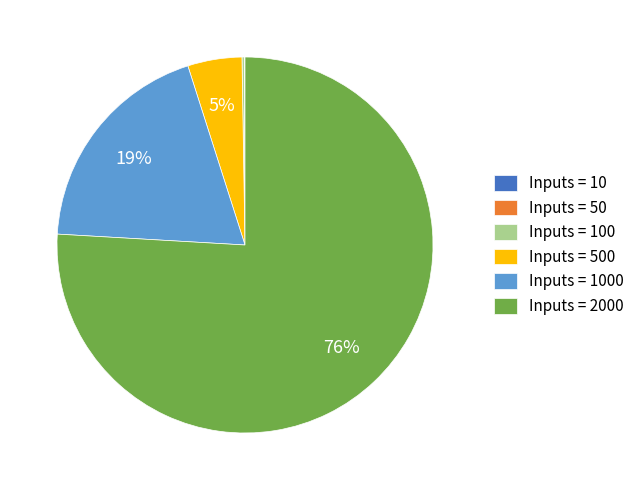

To the nearest percent, what is the average slice percentage?

17%